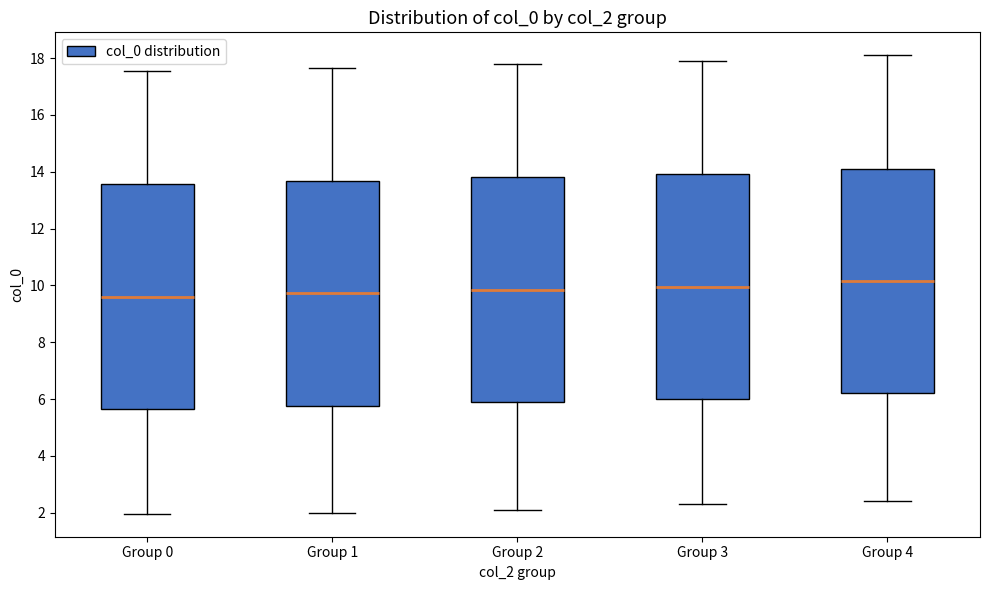

Where is the lower edge of the box for Group 0 on the y-axis? The values are not printed on the chart, so give them approximately, as read against the axis.

5.6